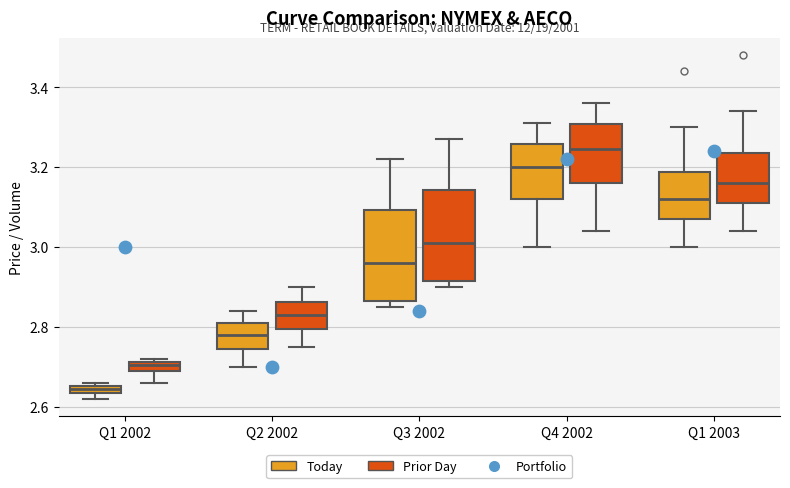

Which box's median line is the highest?

Q4 2002 (Prior Day)